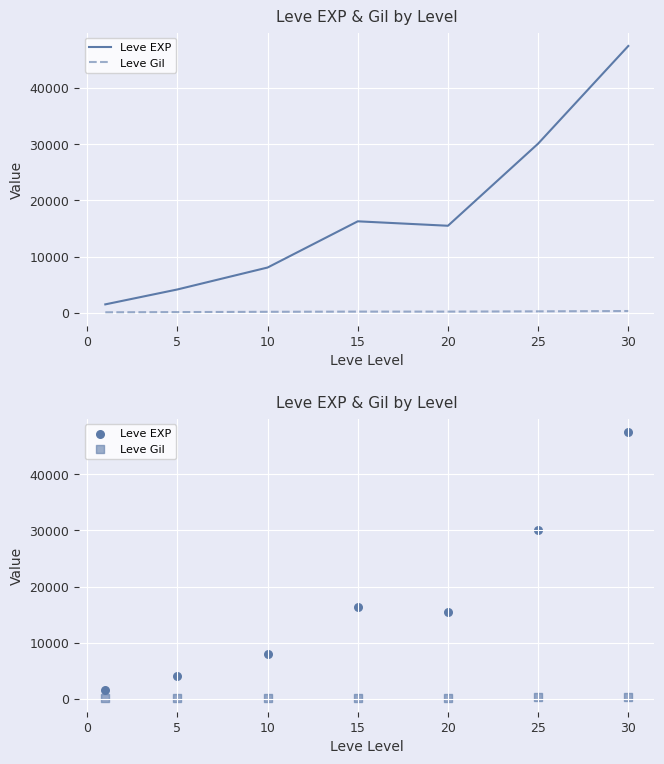

At how many categories does at least one series exceed 33432?

1